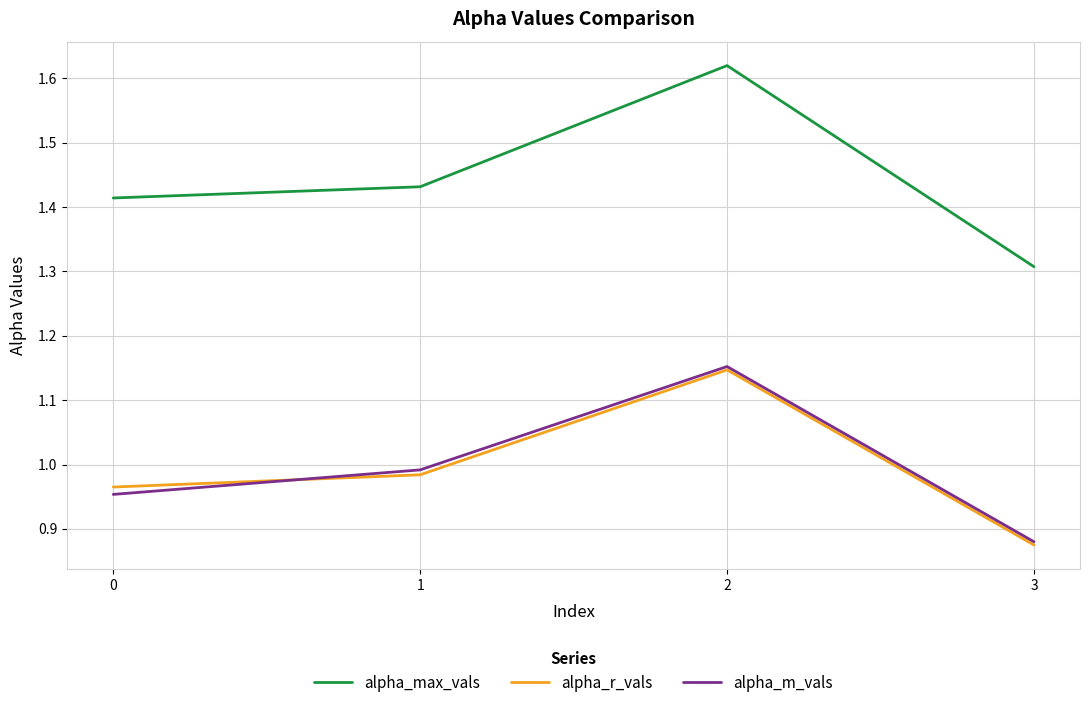

How many lines are shown in the chart?

3